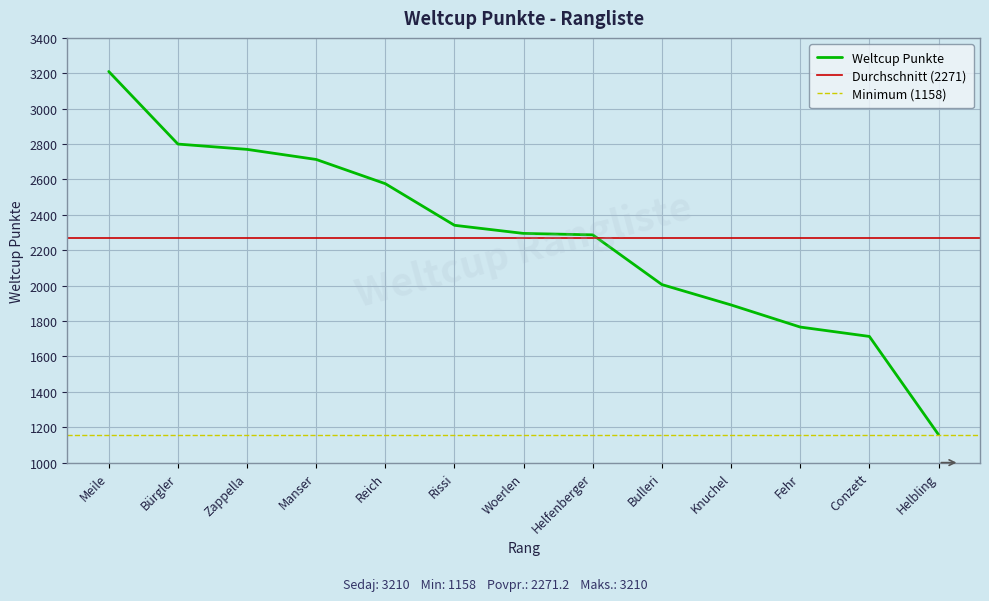

At which category does the chart reach its minimum across all series?

Helbling